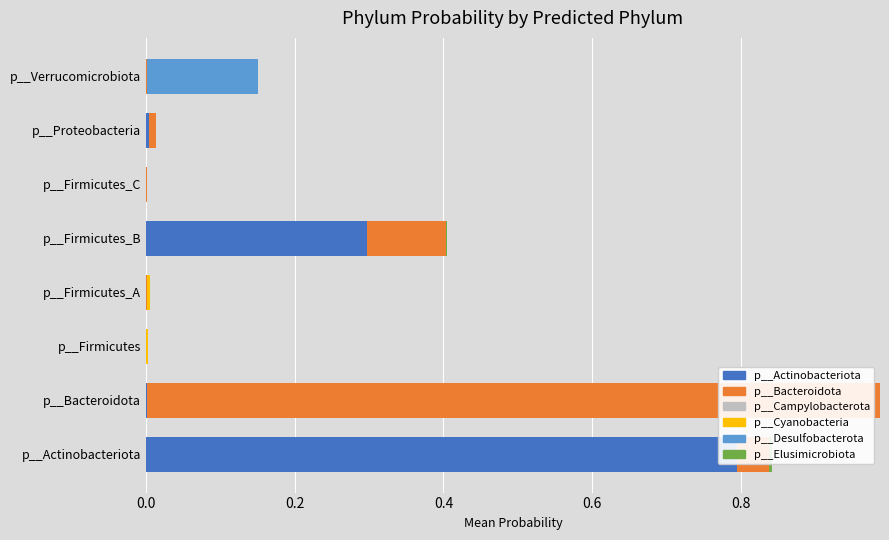

True or false: p__Cyanobacteria has a value of 0.0 at p__Actinobacteriota.

True